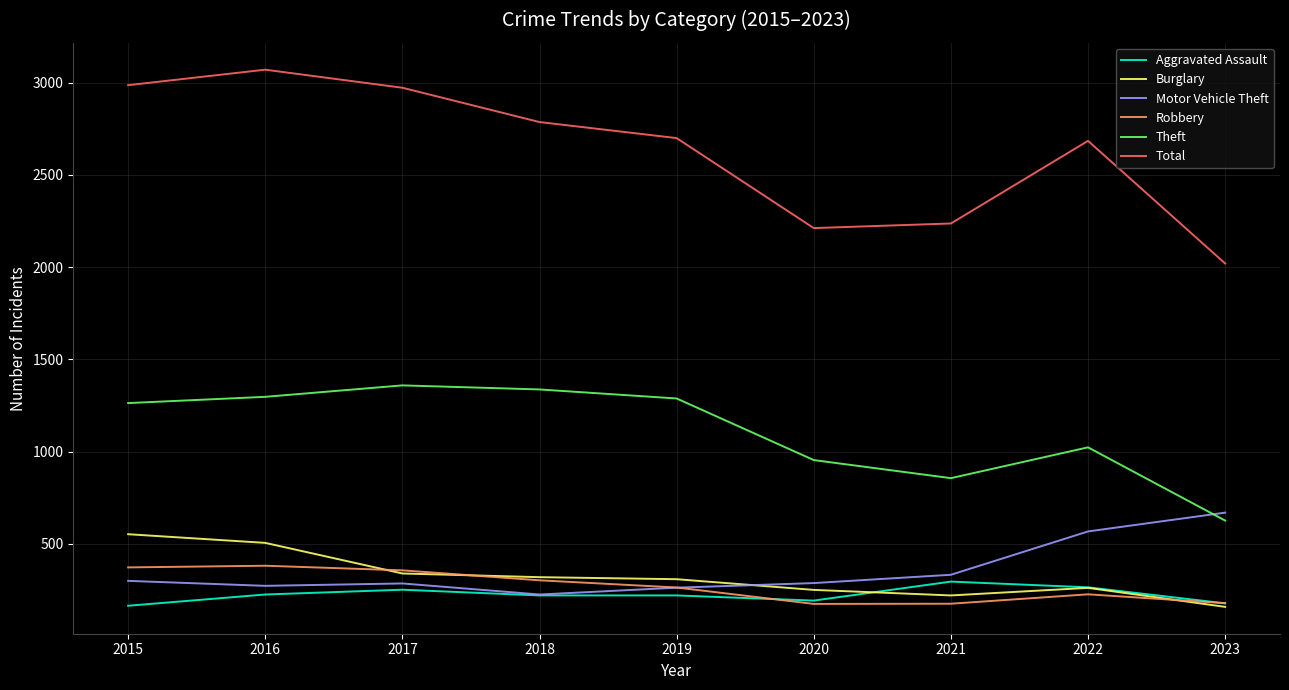

Which series has the largest range (max minus min)?

Total